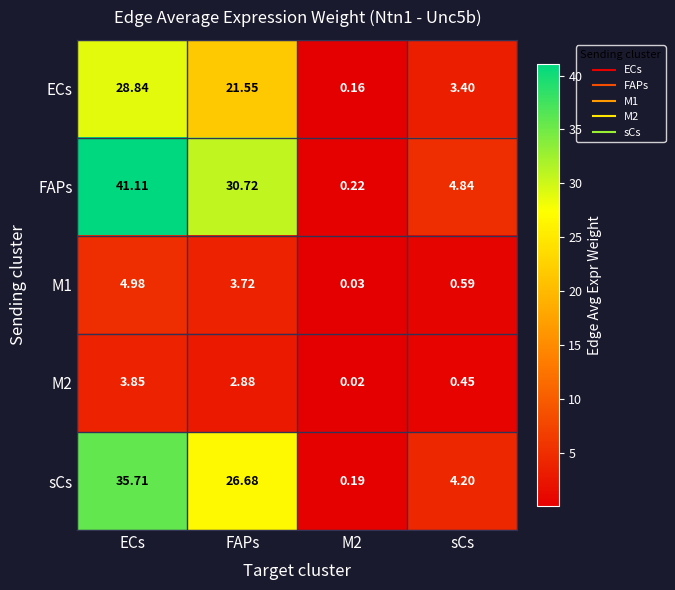

At how many categories does at least one series exceed 39?

1